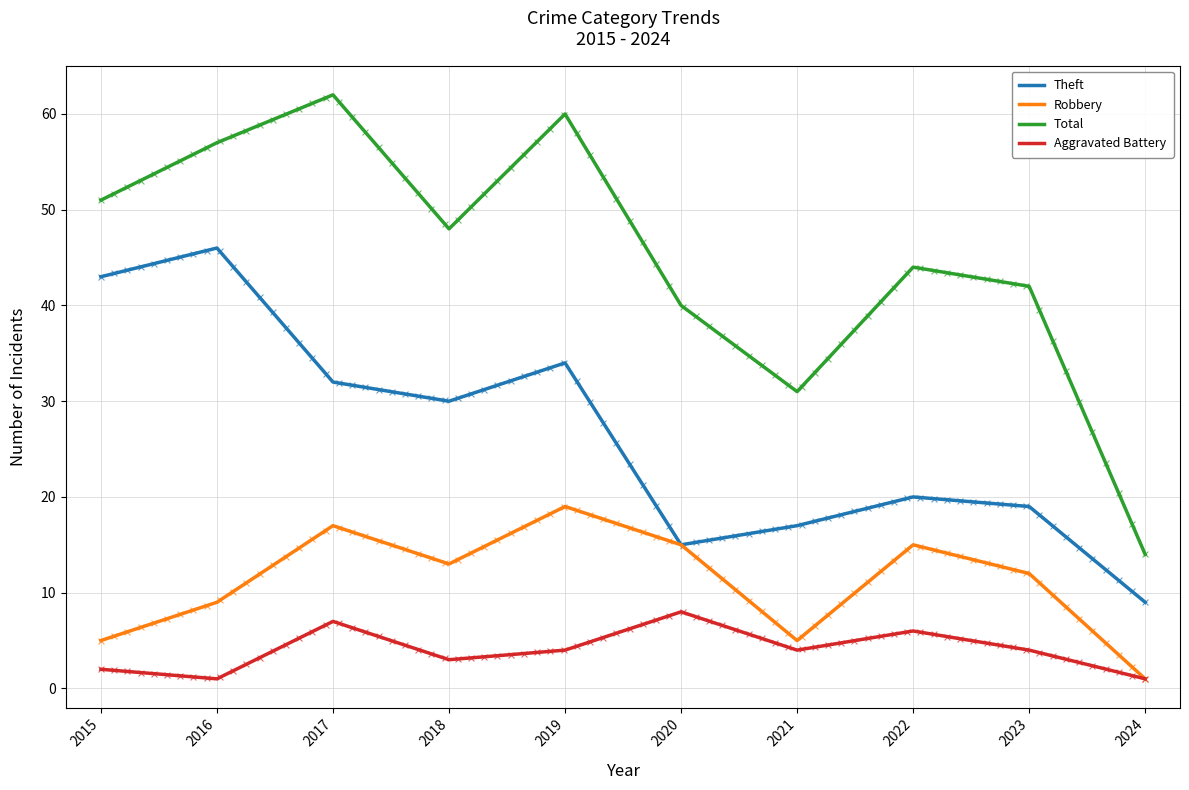

Which series has the largest total across all categories?

Total